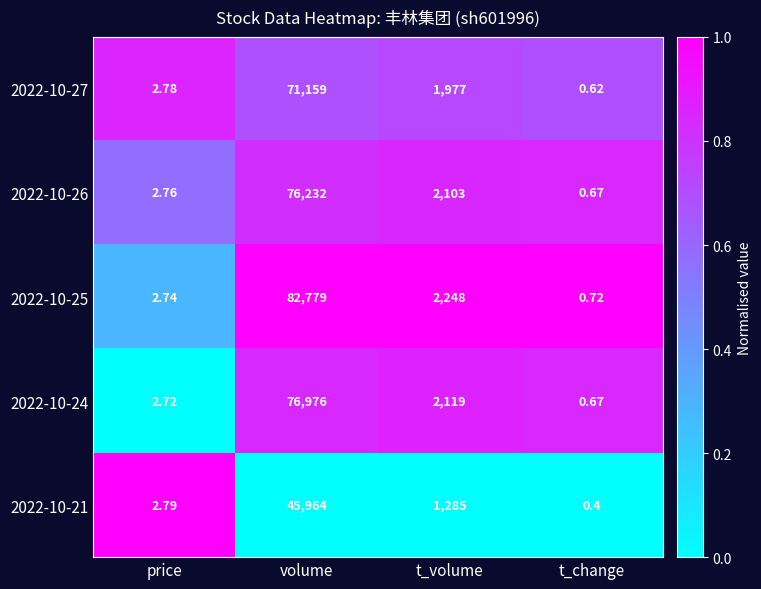

List the labels in order of 2022-10-26 value, smallest first.

t_change, price, t_volume, volume